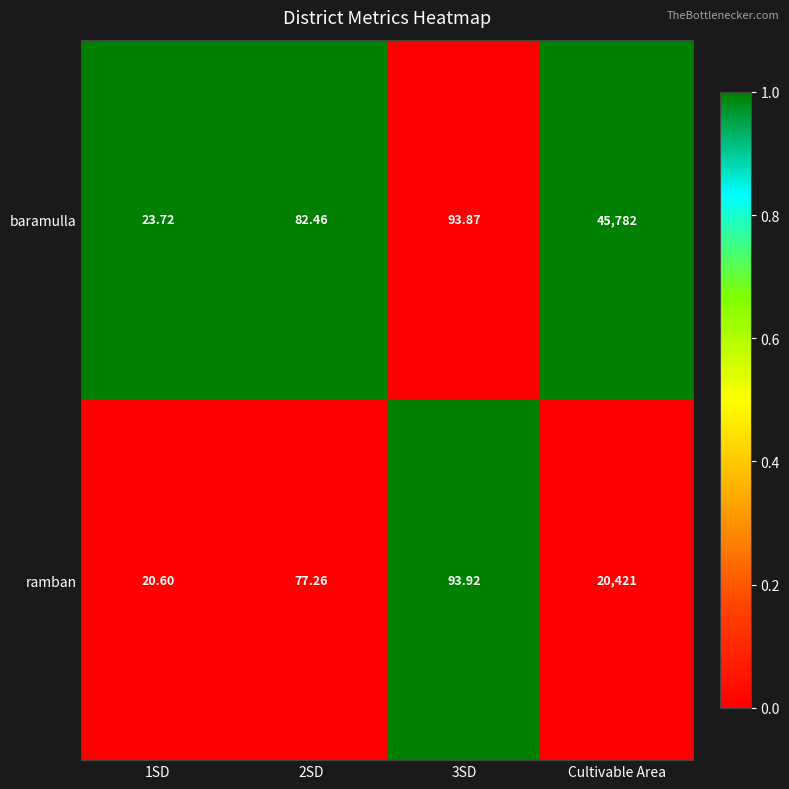

List the series in order of their peak value, lowest first.

ramban, baramulla